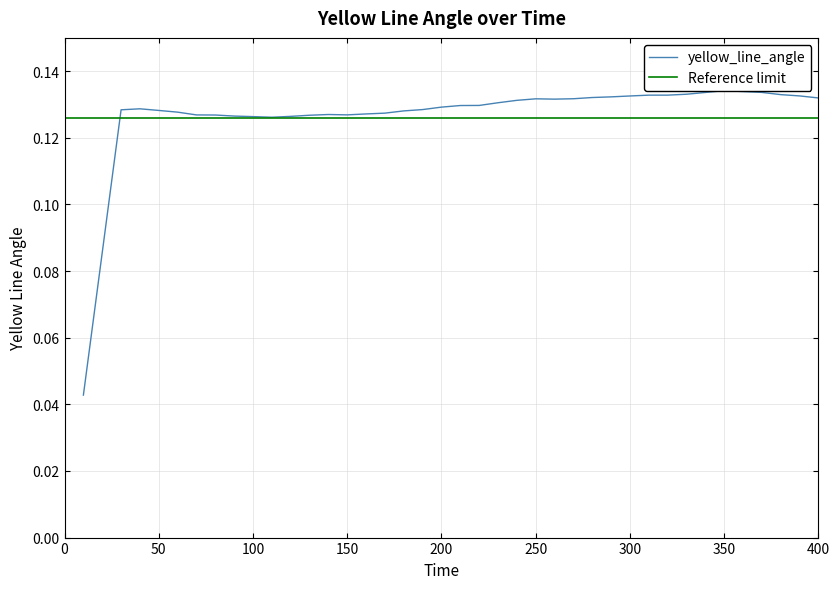

What is the difference between the maximum and minimum values?

0.1